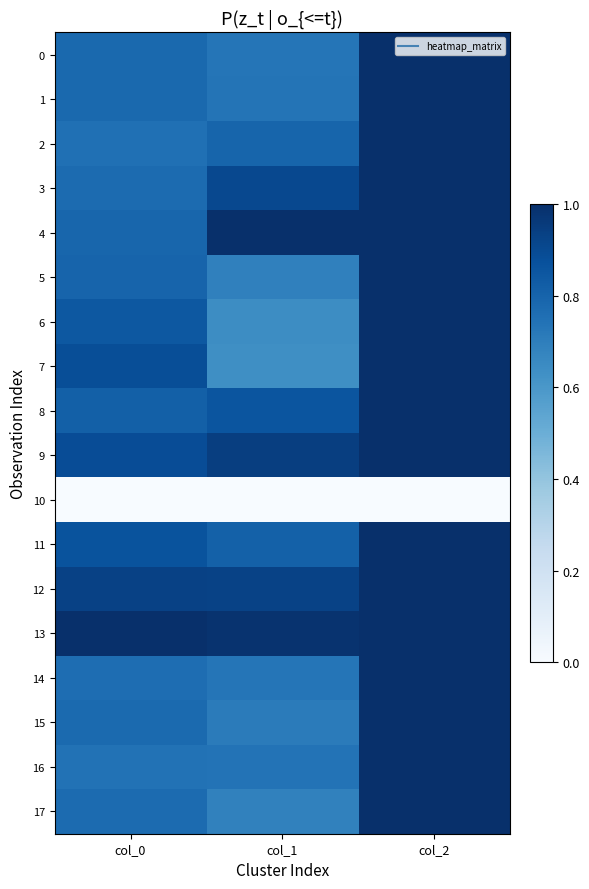

What is the maximum value shown in the chart?

1.0